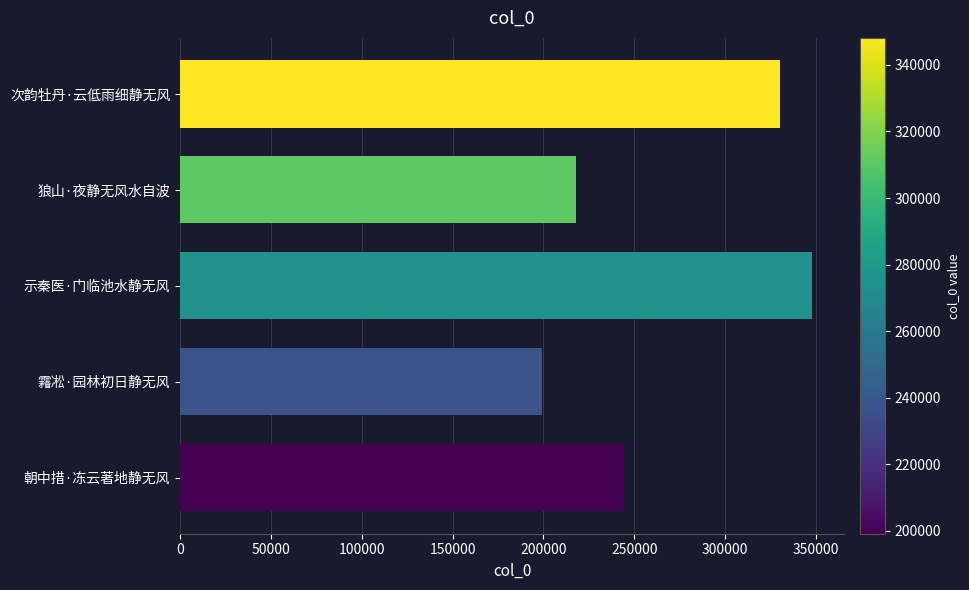

What is the ratio of the value at 次韵牡丹·云低雨细静无风 to the value at 示秦医·门临池水静无风?

0.9